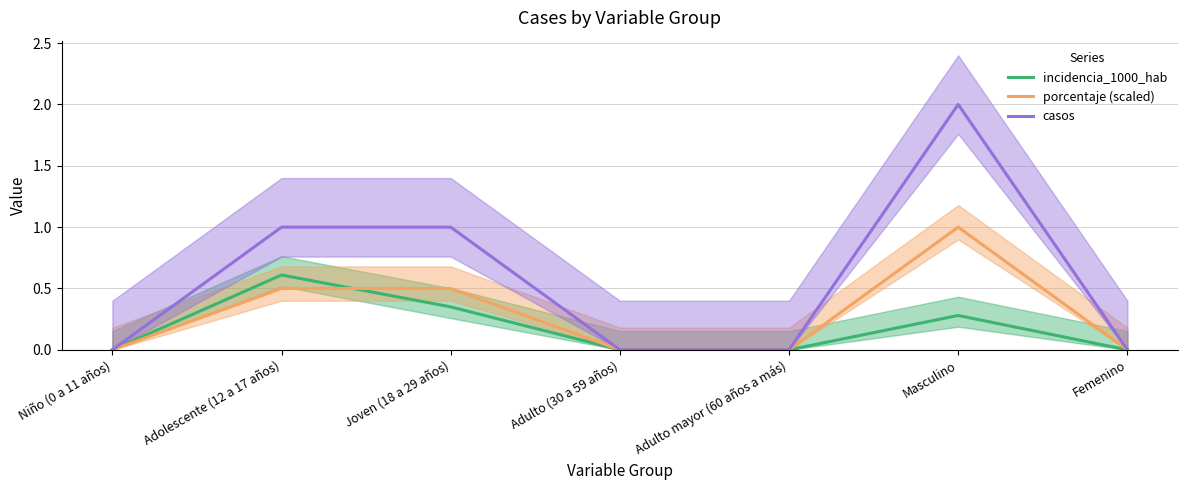

Is it true that porcentaje (scaled) equals 1.5 at Masculino?

False